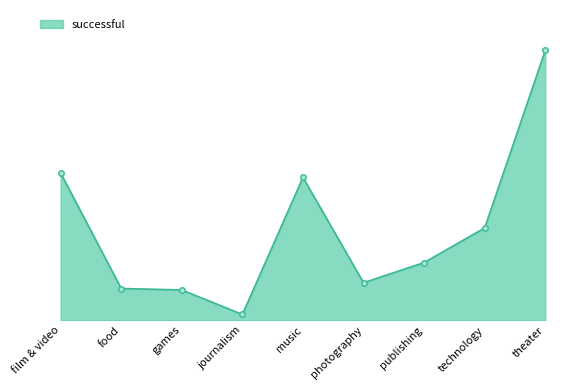

At which label is the value closest to 95?

music